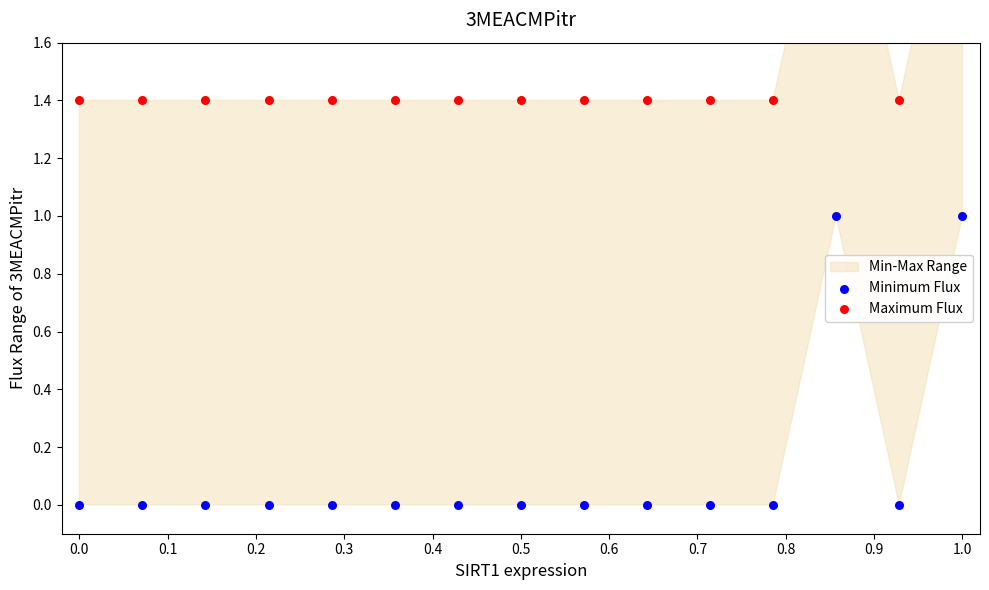

What is the total value across all series at 0.5?

1.4